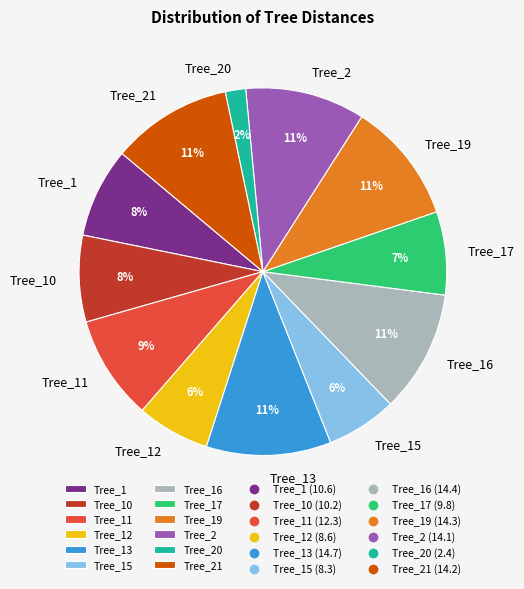

Approximately how many times larger is the value at Tree_15 compared to Tree_12?

1.0